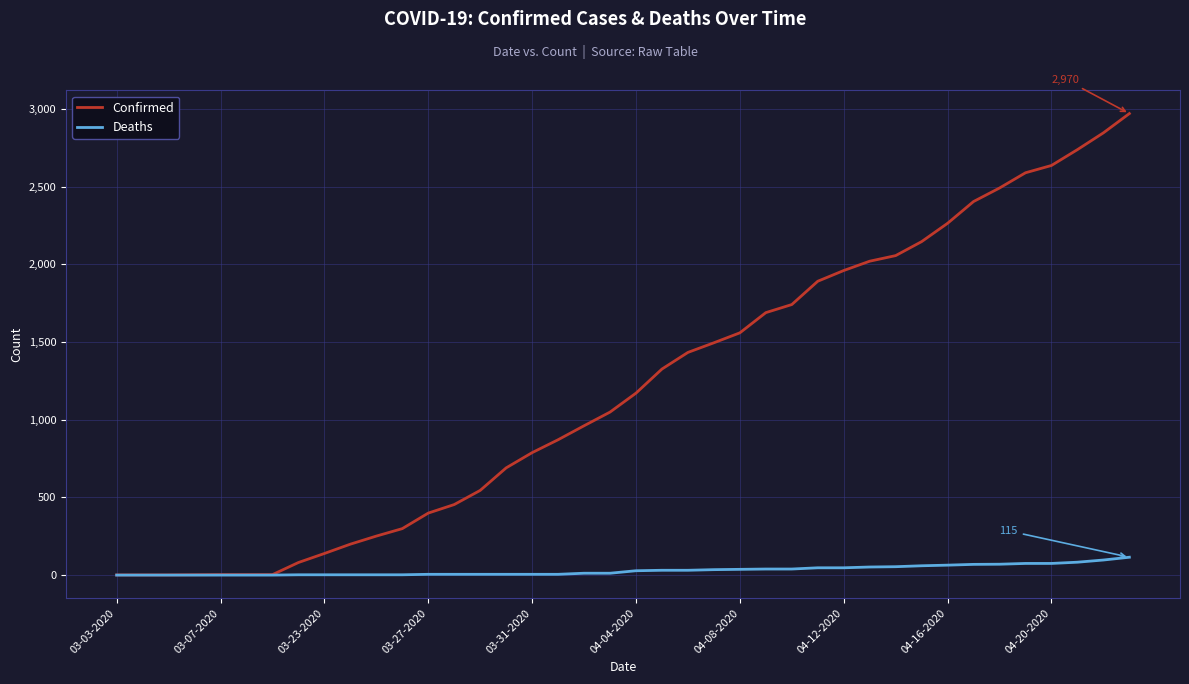

List the series in order of their peak value, highest first.

Confirmed, Deaths